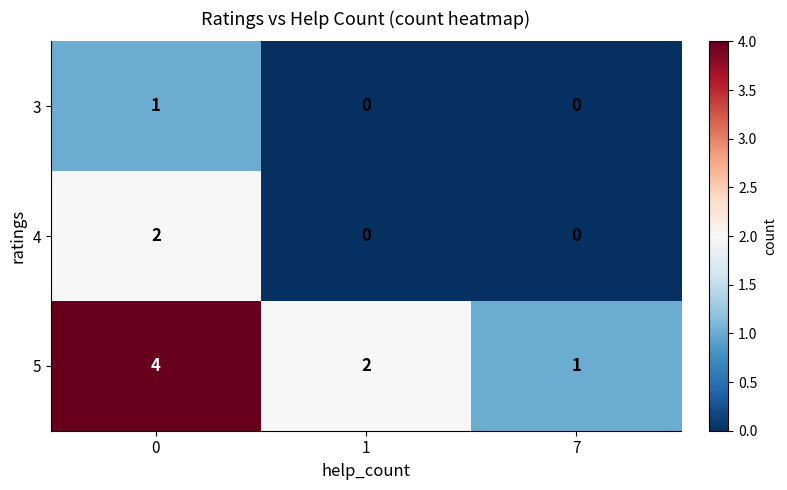

Between 0 and 7, which series saw the biggest shift?

5